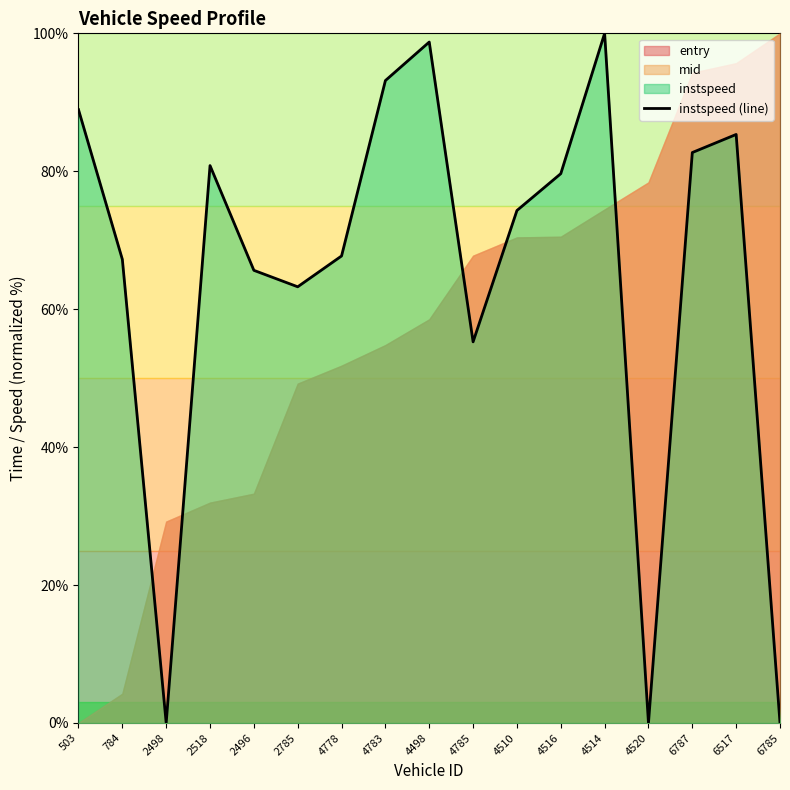

How many points are higher than both their immediate neighbors (excluding endpoints)?

4